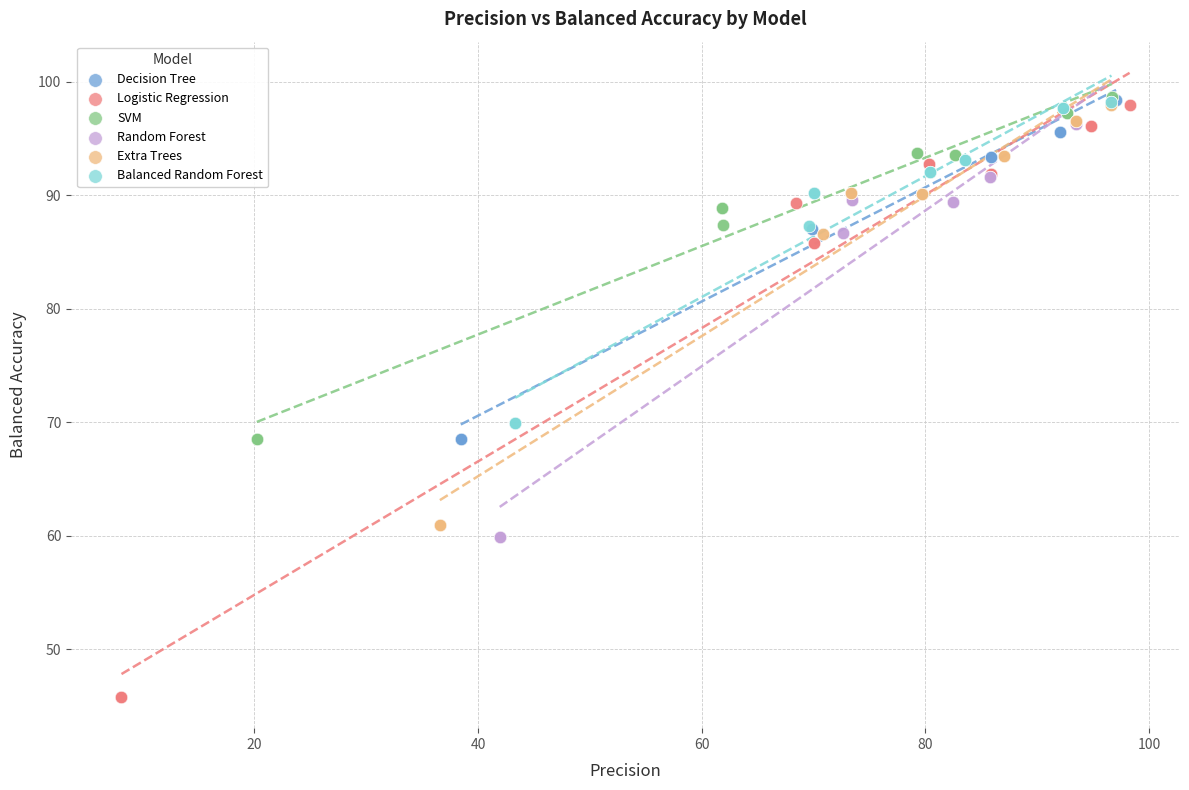

Which series has the widest spread of Y values?

Logistic Regression